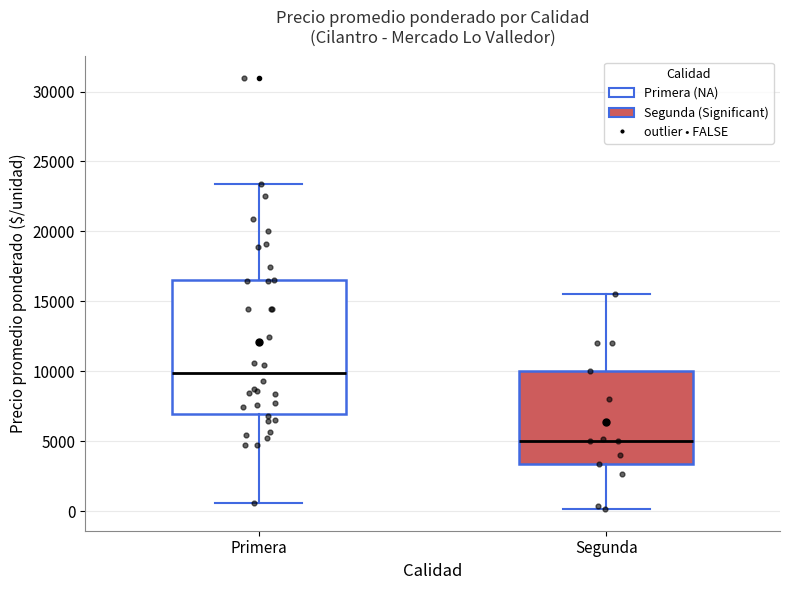

Reading left to right, read every box against the y-axis: the position of its median line, the range the box covers, and the ends of its whiskers. The values are not printed on the chart, so give them approximately, as read against the axis.

Primera: median 10000, box 7000 to 16500, whiskers 500 to 23500
Segunda: median 5000, box 3500 to 10000, whiskers 0 to 15500